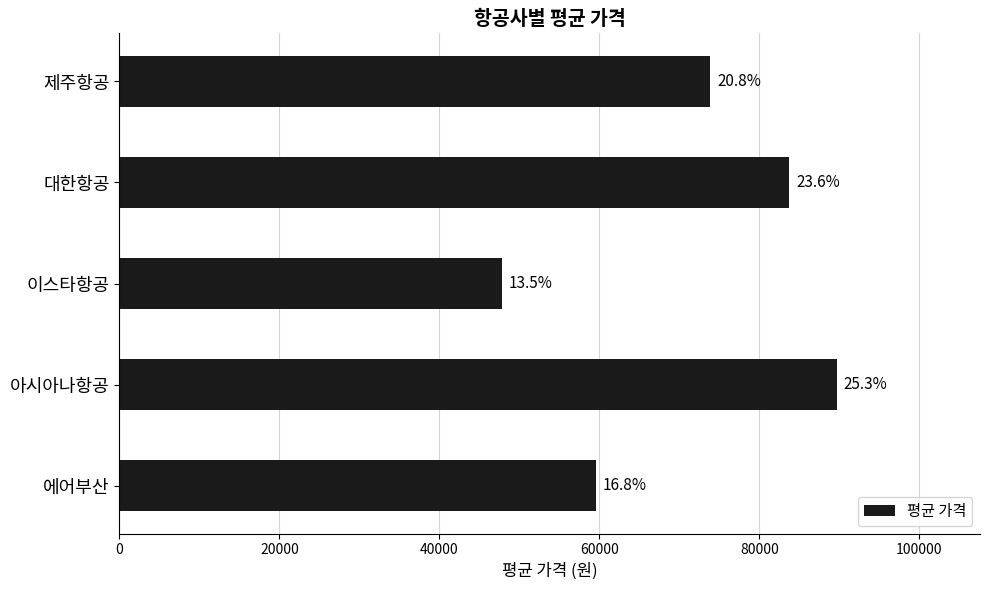

How many bars are there in total?

5